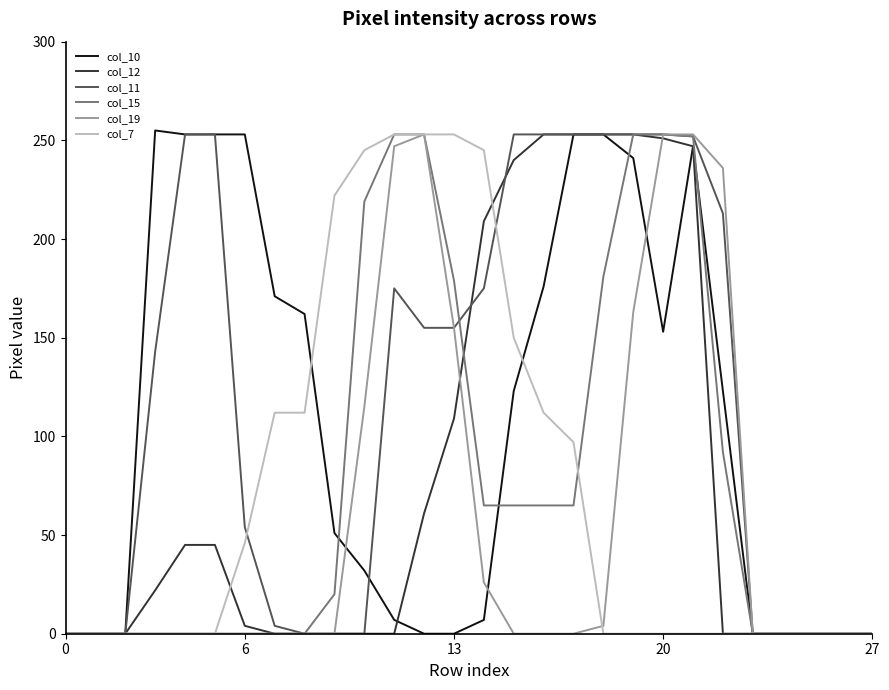

What is the maximum value shown in the chart?

255